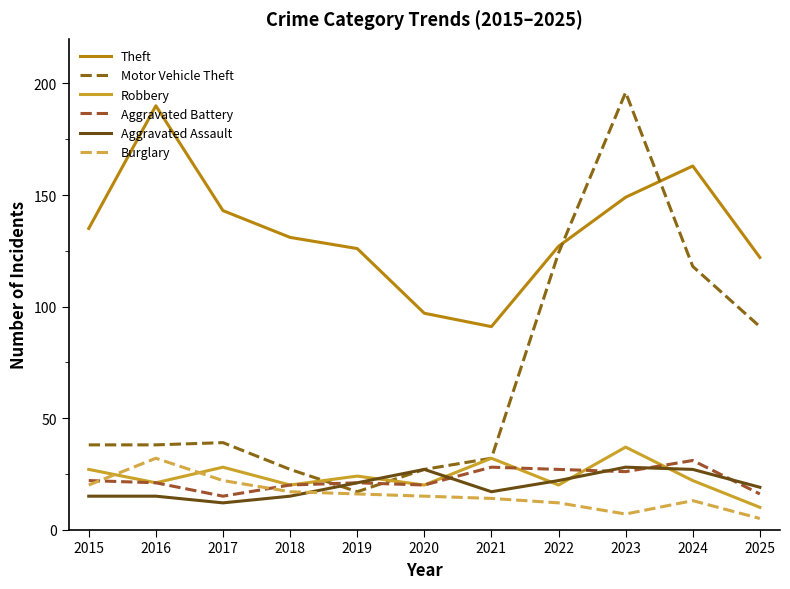

At which category is the sum across all series the highest?

2023